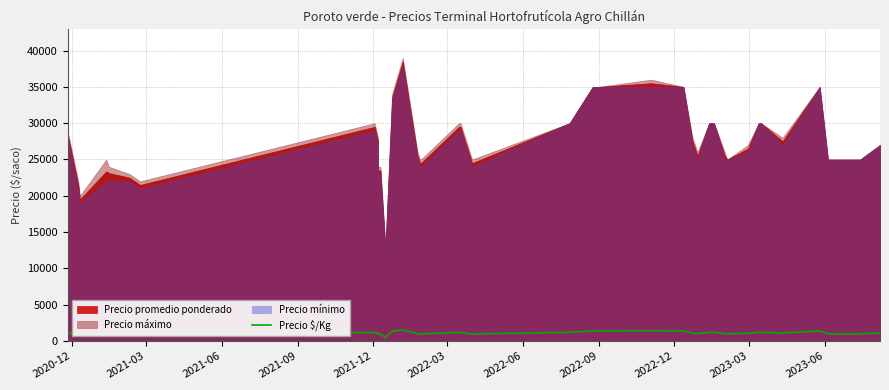

At which label does the data first exceed 1080?

2020-12